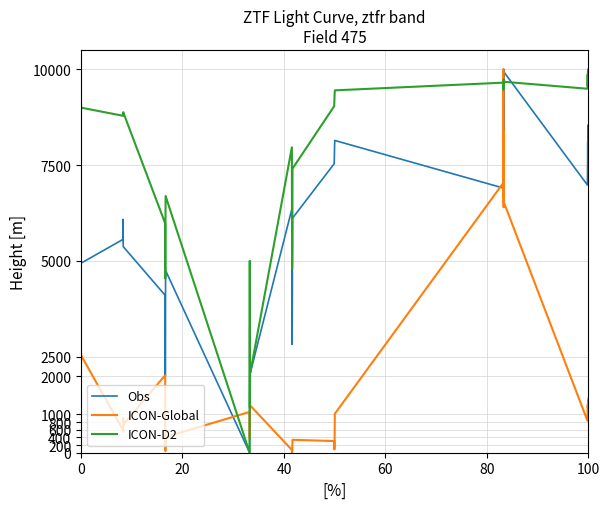

What is the maximum value for ICON-Global?

10000.0